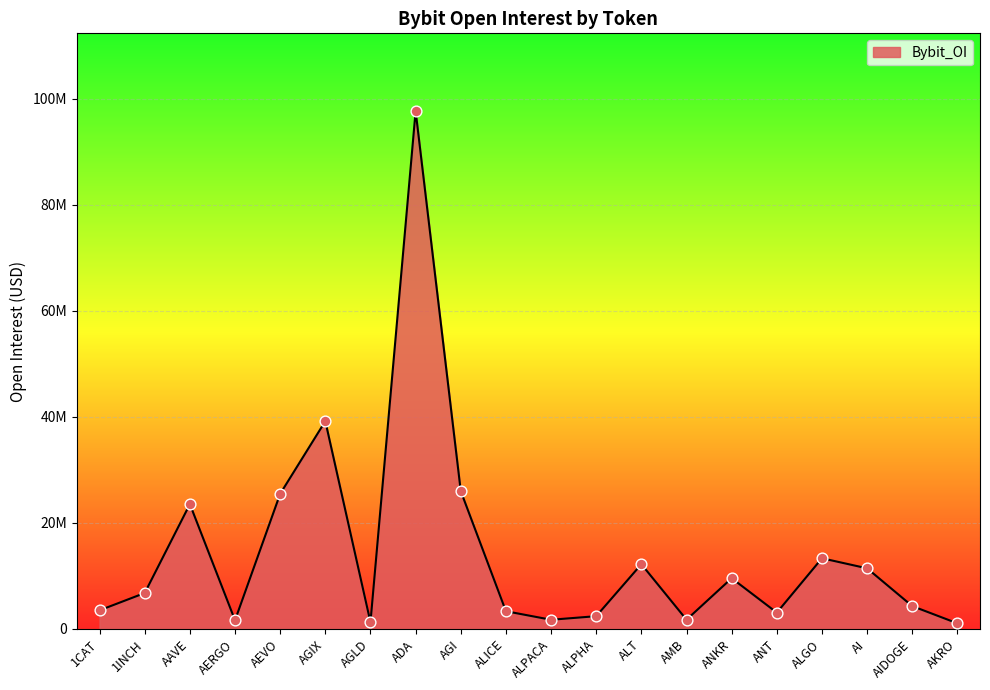

What is the change in value from 1CAT to ANKR?

+6053986